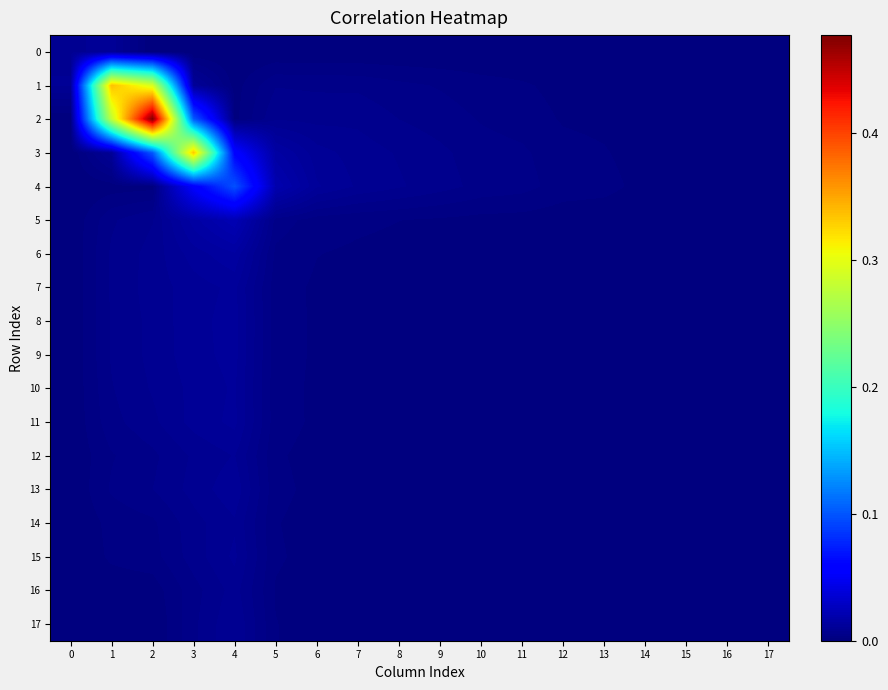

Which series has the largest total across all categories?

2